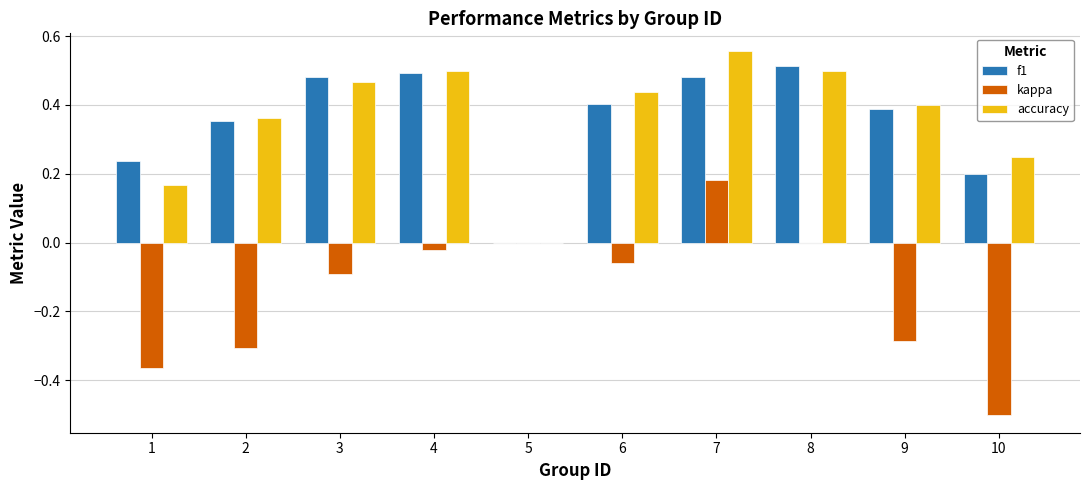

Which series changed the most between 1 and 4?

kappa